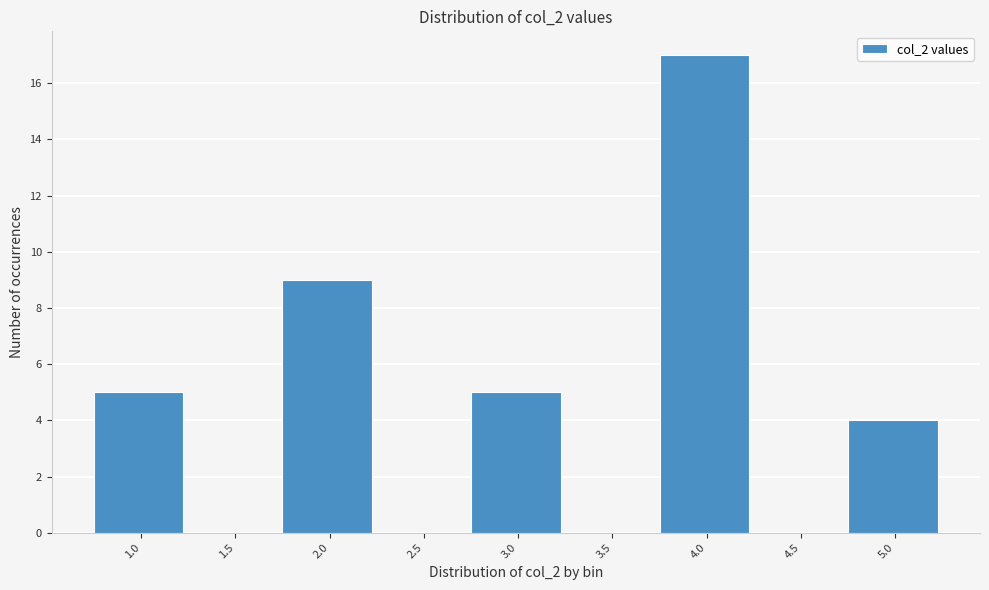

Reading right to left, what are all the values shown in this chart?

5.0=4	4.5=0	4.0=17	3.5=0	3.0=5	2.5=0	2.0=9	1.5=0	1.0=5